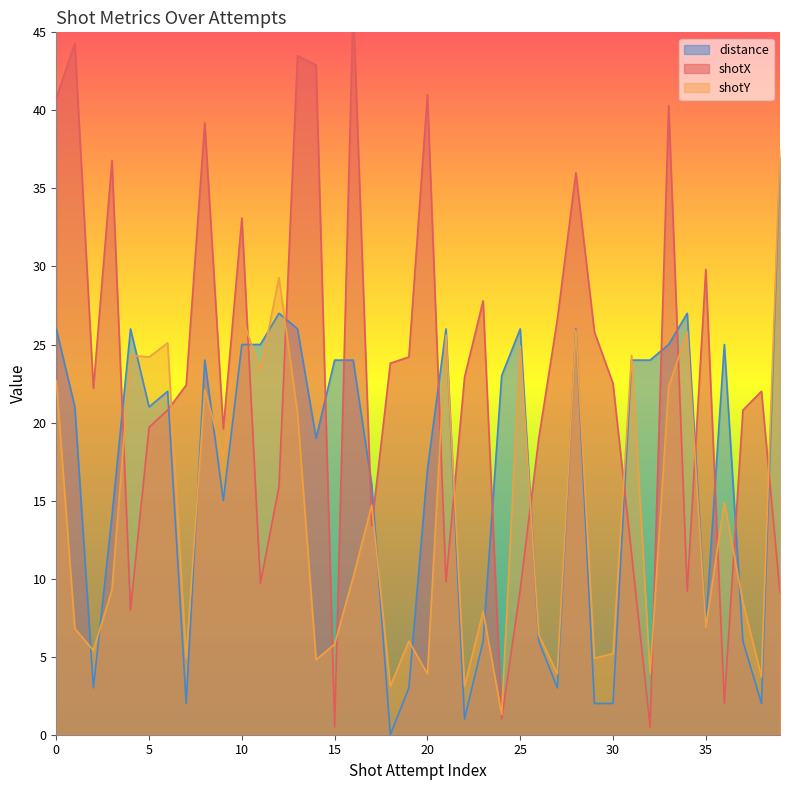

How many lines are shown in the chart?

3